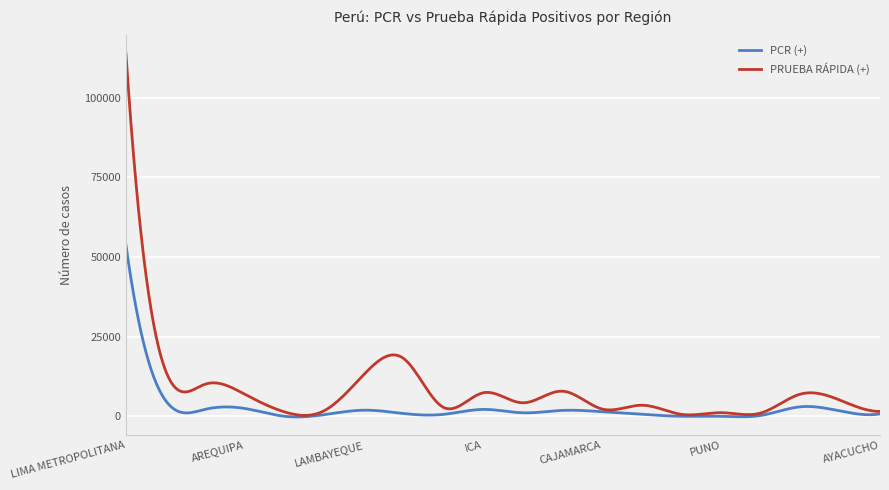

Which series has the largest total across all categories?

PRUEBA RÁPIDA (+)